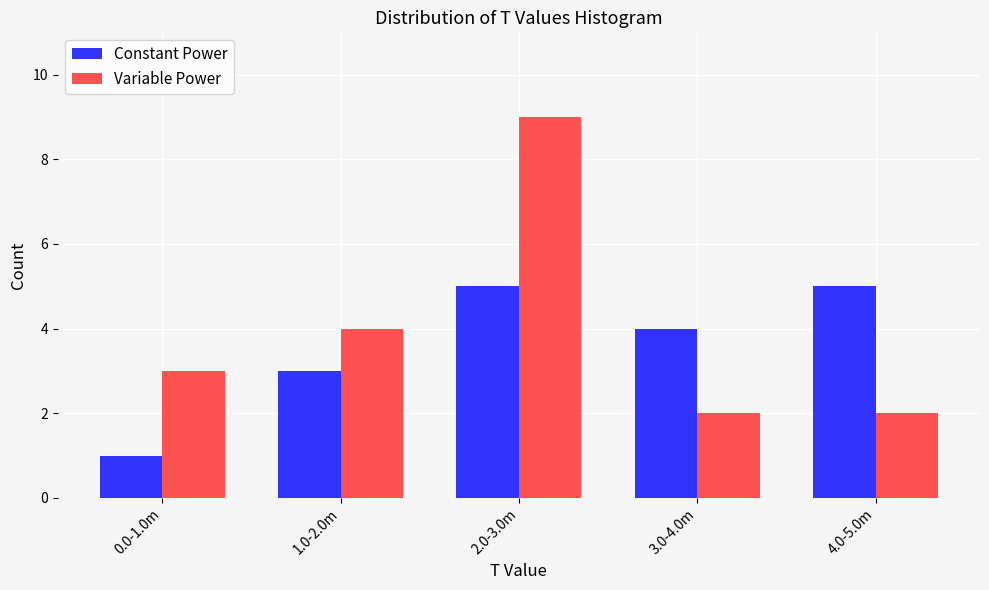

Reading left to right, what are all the values shown in this chart?

Constant Power: 1	3	5	4	5
Variable Power: 3	4	9	2	2